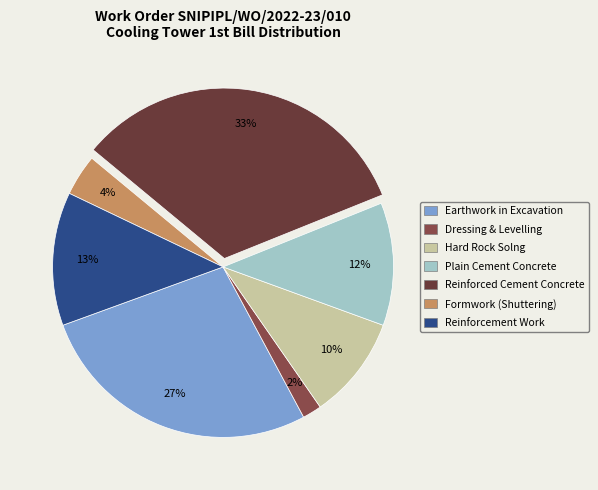

How many slices are in this pie chart?

7